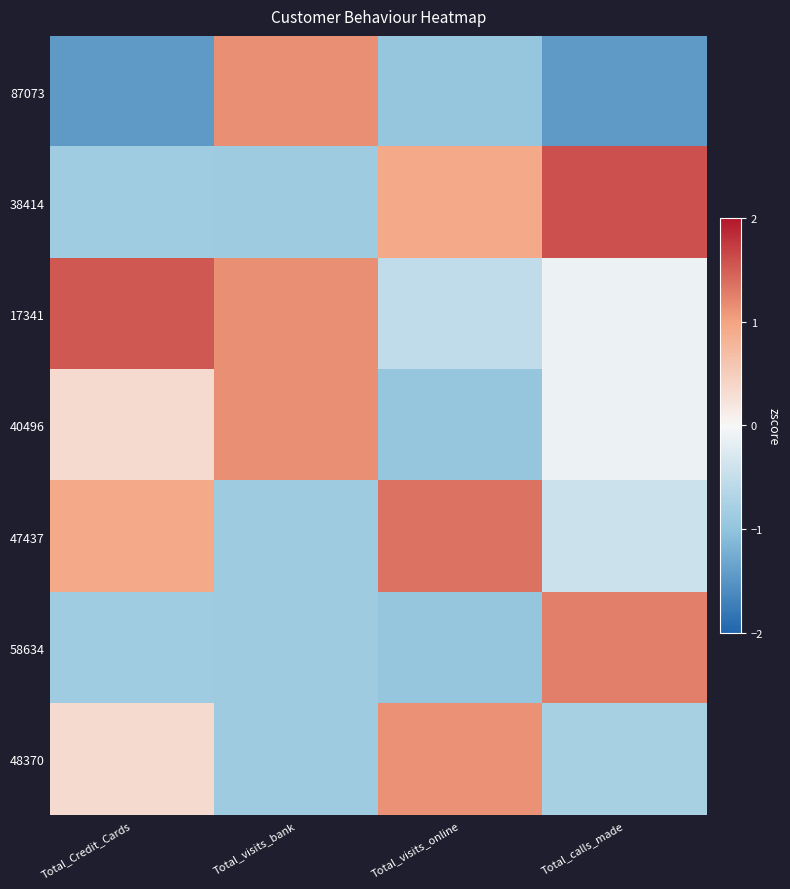

Reading left to right, extract all data points from this chart.

87073: Total_Credit_Cards=-1.4	Total_visits_bank=1.2	Total_visits_online=-1.0	Total_calls_made=-1.4
38414: Total_Credit_Cards=-0.9	Total_visits_bank=-0.9	Total_visits_online=0.9	Total_calls_made=1.6
17341: Total_Credit_Cards=1.5	Total_visits_bank=1.2	Total_visits_online=-0.5	Total_calls_made=-0.1
40496: Total_Credit_Cards=0.3	Total_visits_bank=1.2	Total_visits_online=-1.0	Total_calls_made=-0.1
47437: Total_Credit_Cards=0.9	Total_visits_bank=-0.9	Total_visits_online=1.3	Total_calls_made=-0.4
58634: Total_Credit_Cards=-0.9	Total_visits_bank=-0.9	Total_visits_online=-1.0	Total_calls_made=1.3
48370: Total_Credit_Cards=0.3	Total_visits_bank=-0.9	Total_visits_online=1.1	Total_calls_made=-0.8